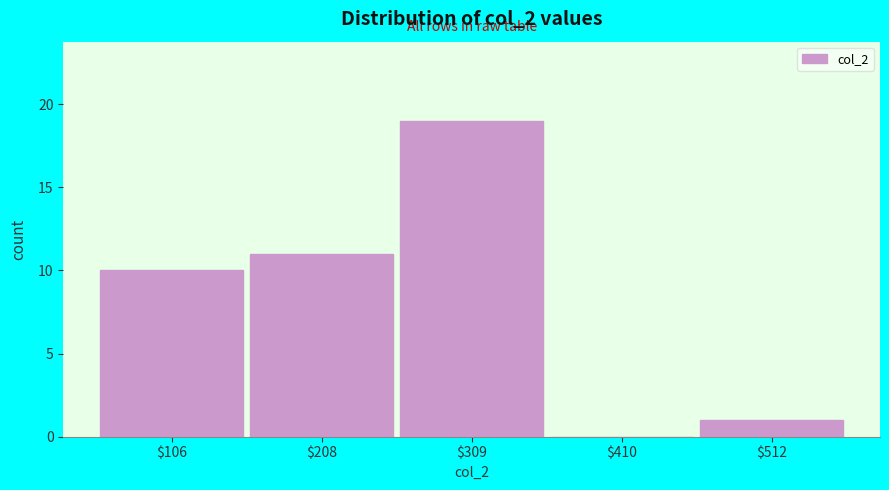

Over which range of the x-axis is the bar tallest?

260 to 360